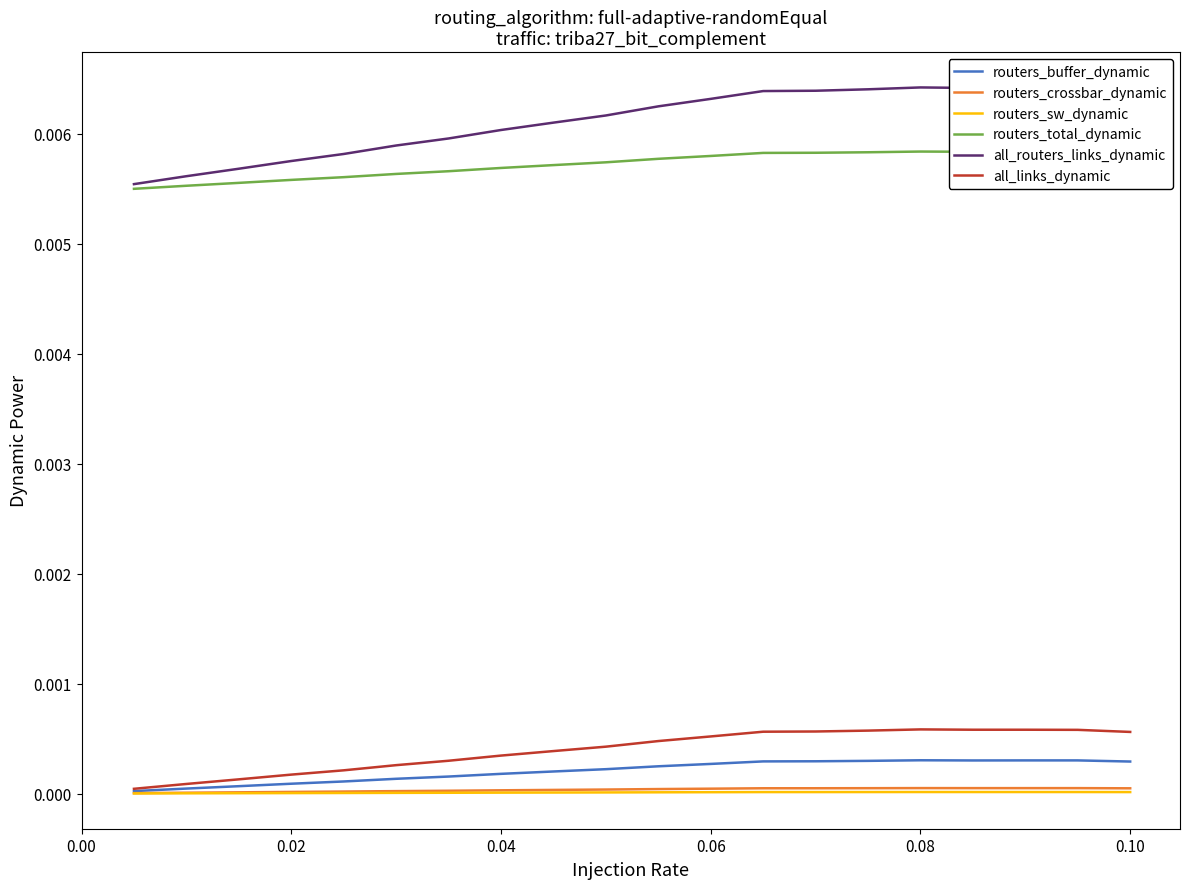

Which series has the largest range (max minus min)?

all_routers_links_dynamic